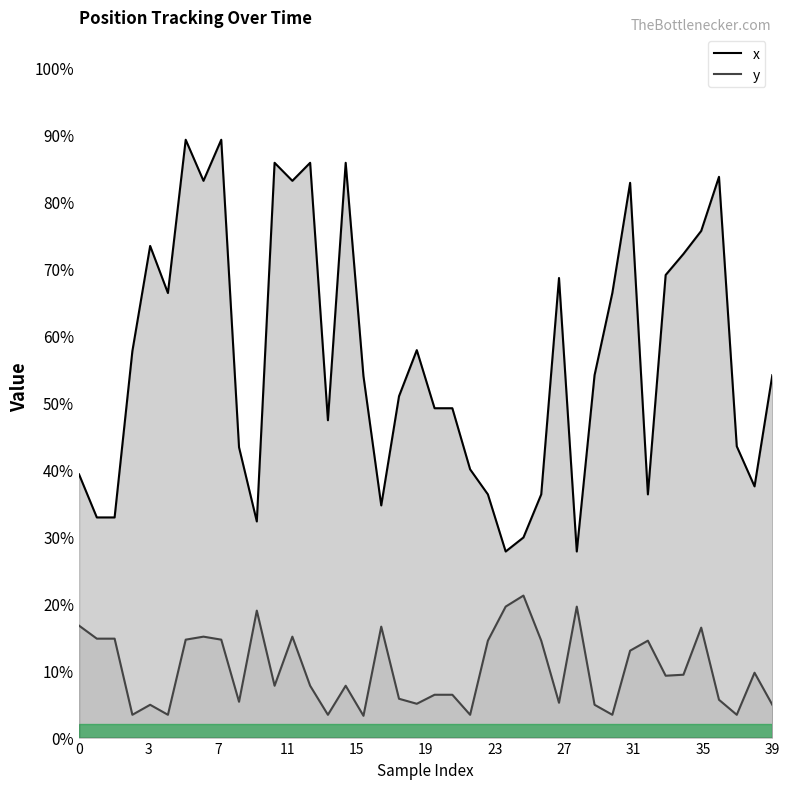

What is the average value of the x series?

56.6